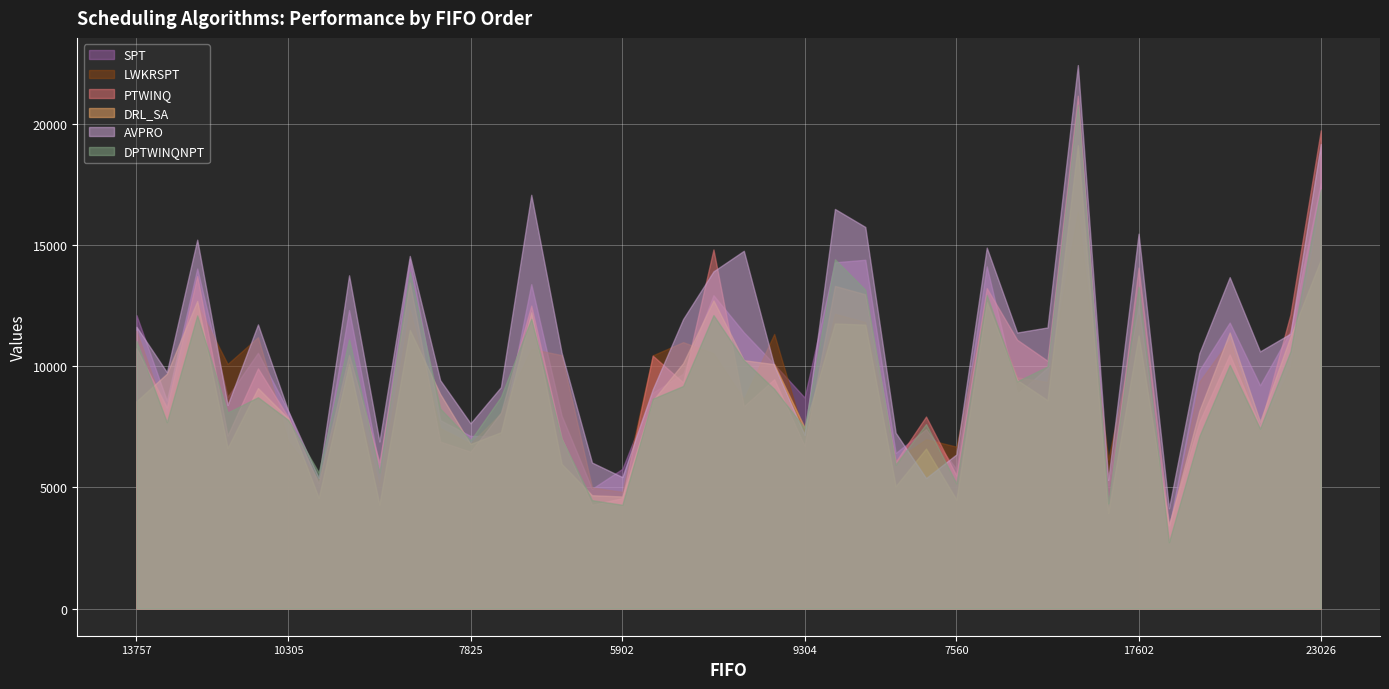

At which label does PTWINQ reach its peak?

24777